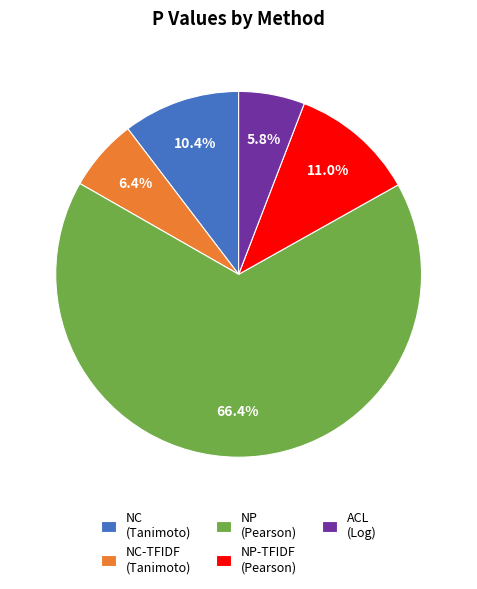

What is the majority slice?

NP (Pearson)